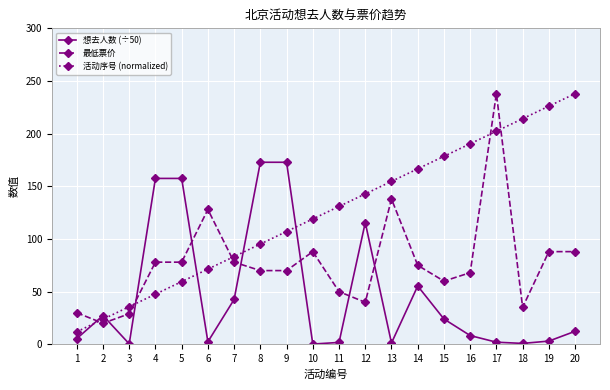

True or false: 最低票价 and 活动序号 (normalized) intersect in this chart.

True